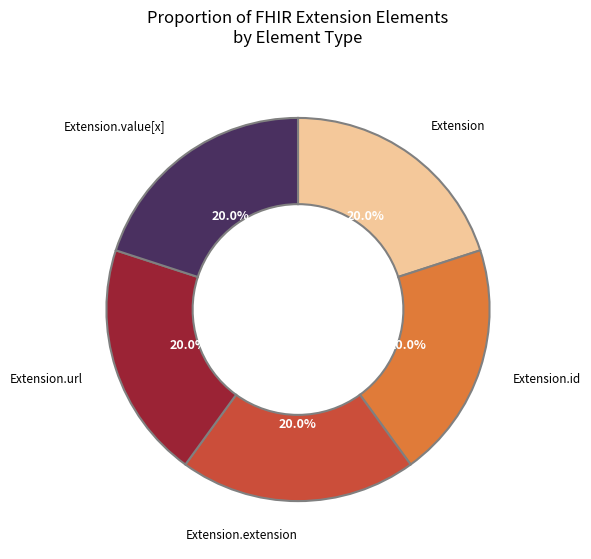

Does Extension represent more than half of the total?

No